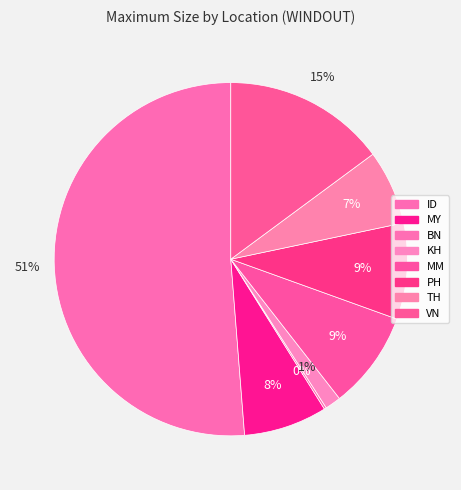

What percentage is NOT represented by MY?

92.4%